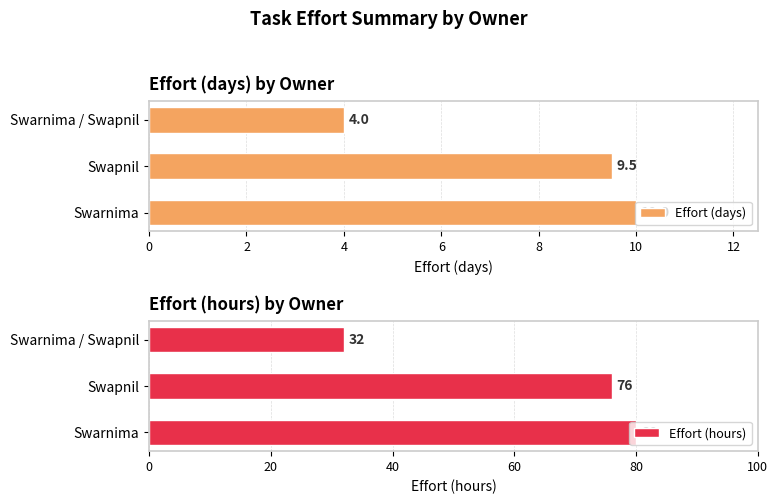

The value of Effort (hours) at Swapnil is 109.4. True or false?

False